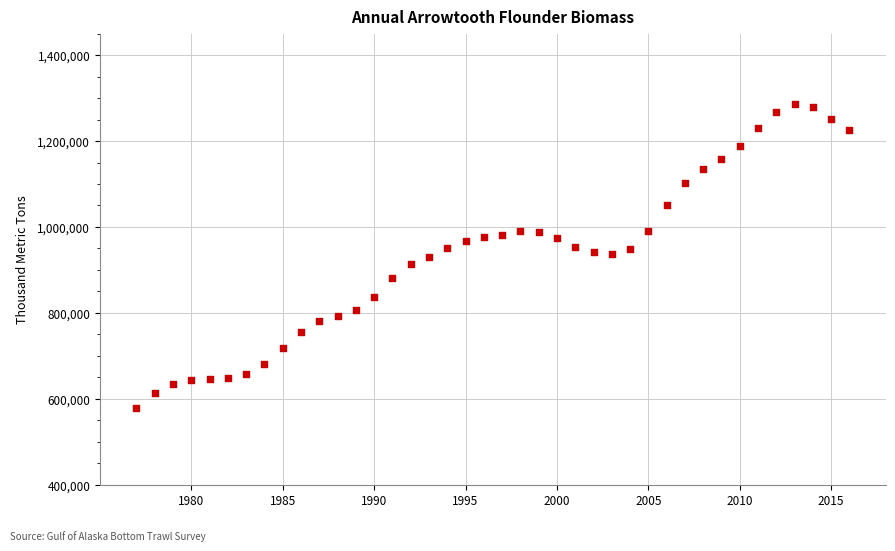

What is the range of X values (max minus min)?

39.0